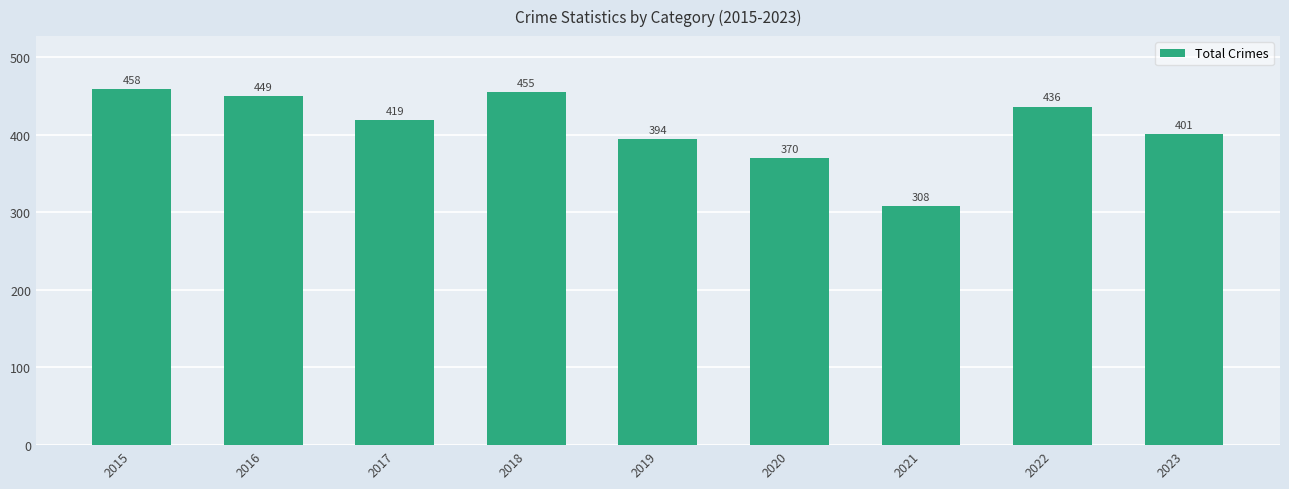

What is the sum of all values?

3690